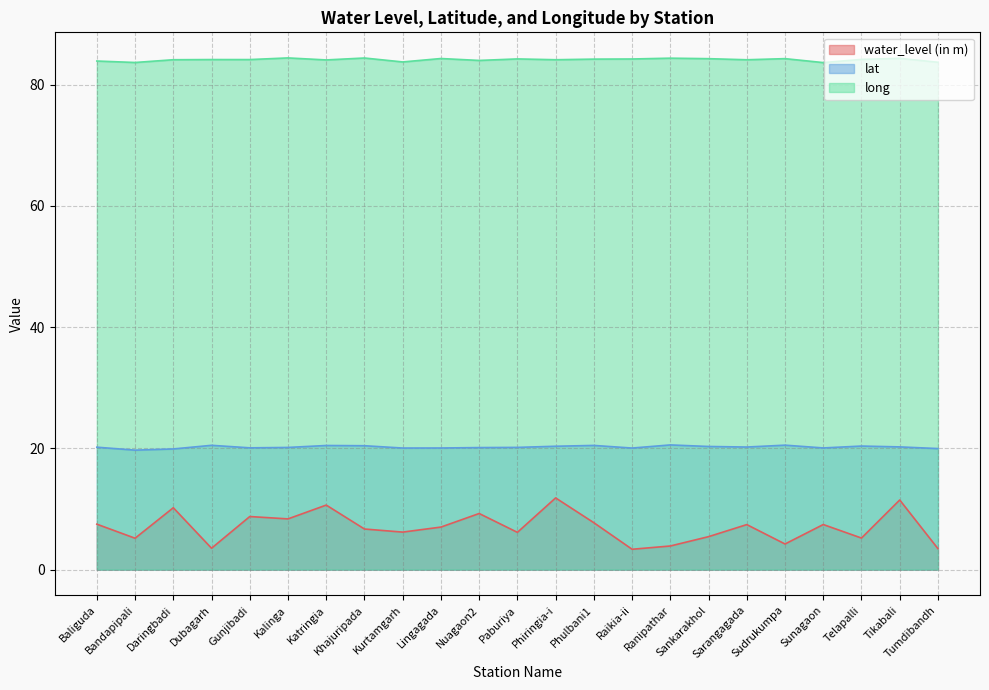

Reading right to left, what are all the values shown in this chart?

water_level (in m): Tumdibandh=3.5	Tikabali=11.5	Telapalli=5.2	Sunagaon=7.4	Sudrukumpa=4.2	Sarangagada=7.4	Sankarakhol=5.4	Ranipathar=3.9	Raikia-ii=3.4	Phulbani1=7.7	Phiringia-i=11.8	Paburiya=6.2	Nuagaon2=9.3	Lingagada=7.0	Kurtamgarh=6.2	Khajuripada=6.7	Katringia=10.7	Kalinga=8.4	Gunjibadi=8.8	Dubagarh=3.5	Daringbadi=10.2	Bandapipali=5.2	Baliguda=7.5
lat: Tumdibandh=20.0	Tikabali=20.2	Telapalli=20.4	Sunagaon=20.1	Sudrukumpa=20.5	Sarangagada=20.2	Sankarakhol=20.3	Ranipathar=20.6	Raikia-ii=20.1	Phulbani1=20.5	Phiringia-i=20.4	Paburiya=20.2	Nuagaon2=20.1	Lingagada=20.1	Kurtamgarh=20.1	Khajuripada=20.4	Katringia=20.5	Kalinga=20.2	Gunjibadi=20.1	Dubagarh=20.5	Daringbadi=19.9	Bandapipali=19.7	Baliguda=20.2
long: Tumdibandh=83.7	Tikabali=84.4	Telapalli=84.2	Sunagaon=83.7	Sudrukumpa=84.3	Sarangagada=84.1	Sankarakhol=84.3	Ranipathar=84.4	Raikia-ii=84.2	Phulbani1=84.2	Phiringia-i=84.1	Paburiya=84.3	Nuagaon2=84.0	Lingagada=84.3	Kurtamgarh=83.8	Khajuripada=84.4	Katringia=84.1	Kalinga=84.4	Gunjibadi=84.1	Dubagarh=84.2	Daringbadi=84.1	Bandapipali=83.7	Baliguda=83.9